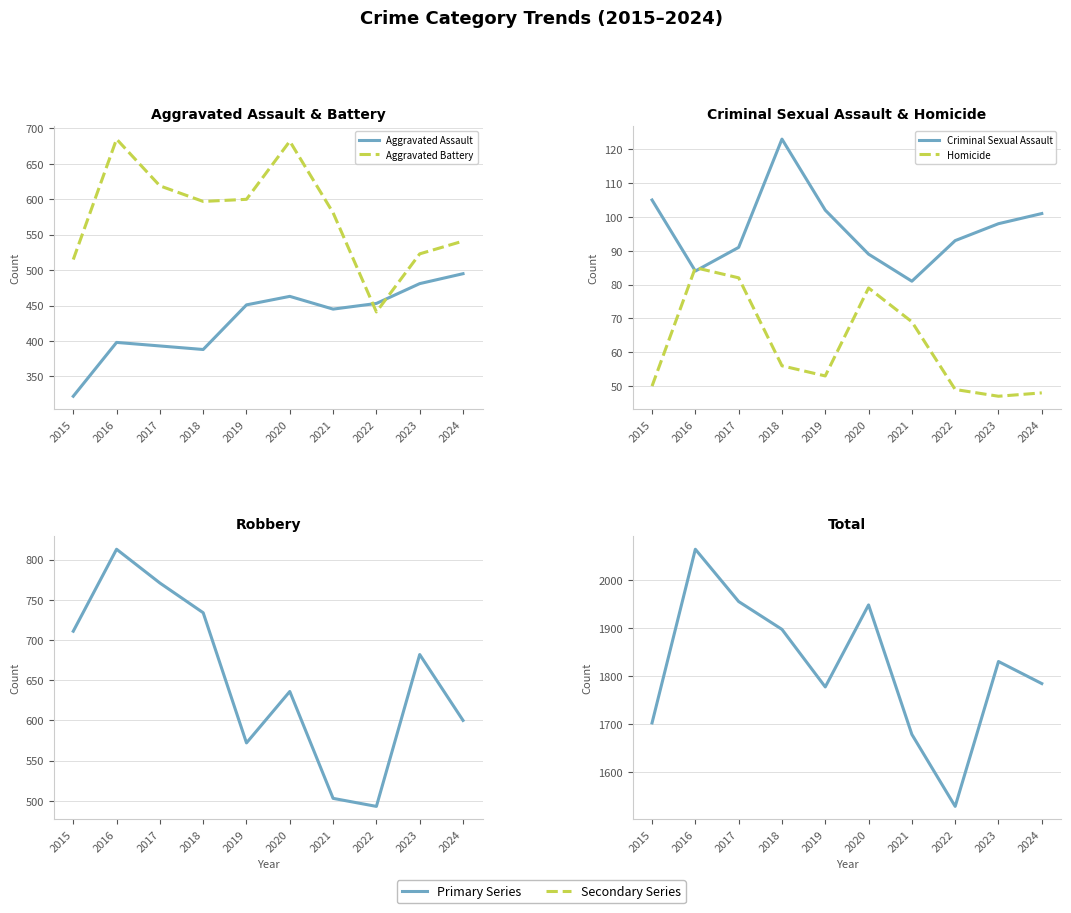

Reading left to right, what are all the values shown in this chart?

Aggravated Assault: 322	398	393	388	451	463	445	453	481	495
Aggravated Battery: 515	685	619	597	600	682	581	441	523	541
Criminal Sexual Assault: 105	84	91	123	102	89	81	93	98	101
Homicide: 50	85	82	56	53	79	69	49	47	48
Robbery: 711	813	771	734	572	636	503	493	682	600
Total: 1703	2065	1956	1898	1778	1949	1679	1529	1831	1785